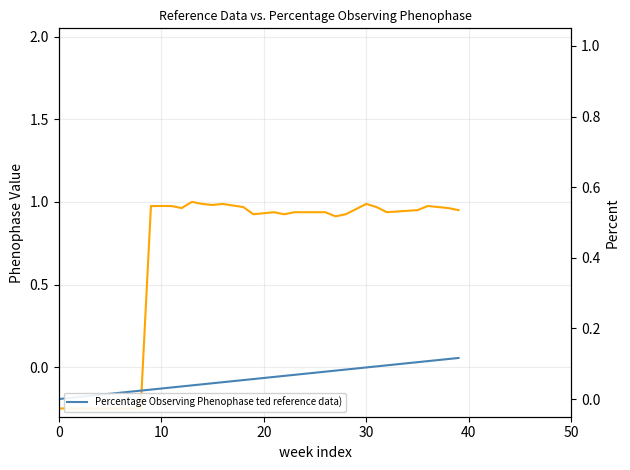

How many positive values does the col_1 (reference data) series have?

31